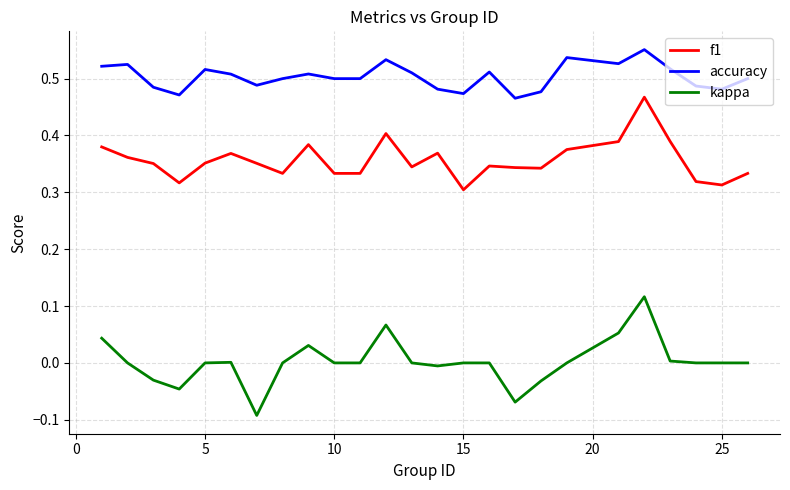

Does the chart have visible grid lines?

Yes